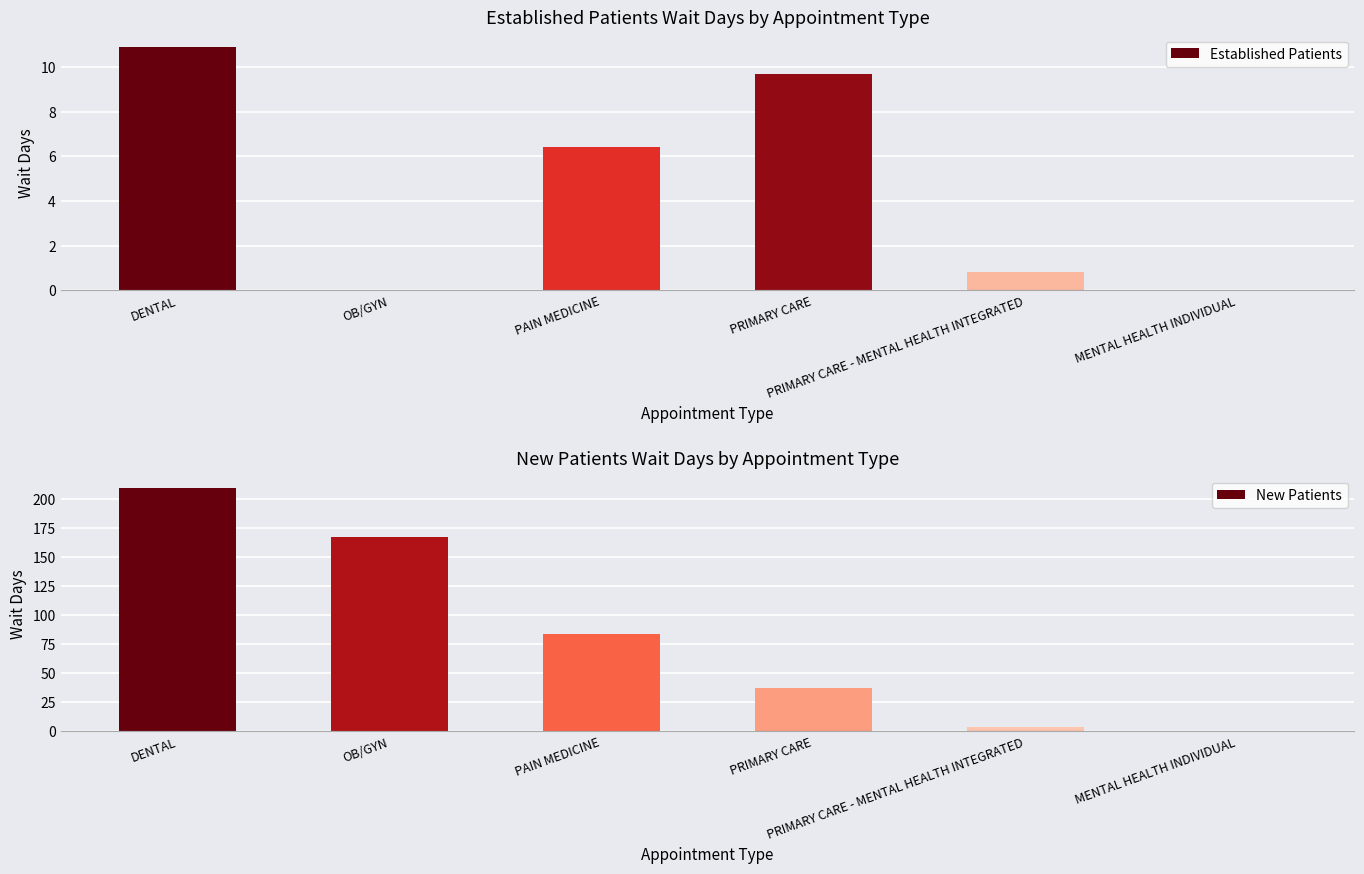

Which series has the largest total across all categories?

New Patients